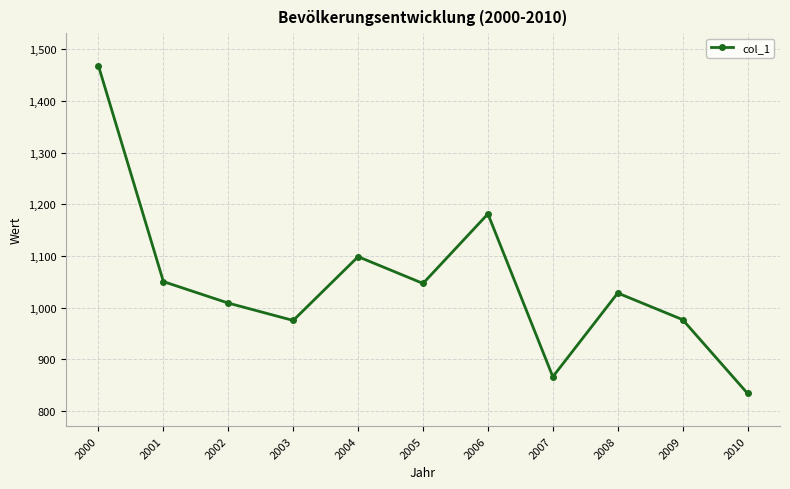

Read the value at 2006.

1181.4